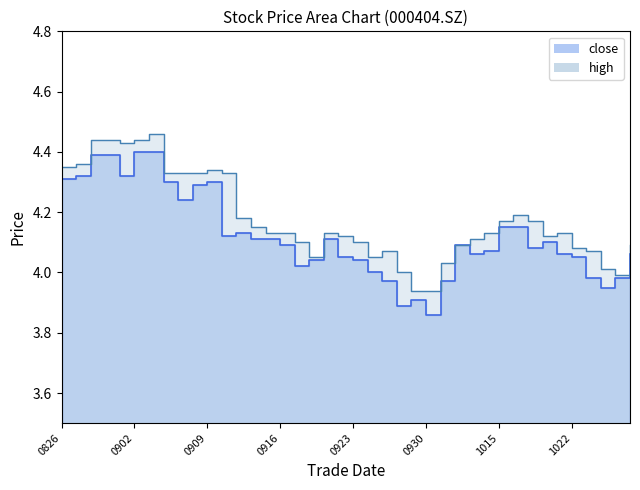

Count the number of data series in this chart.

2